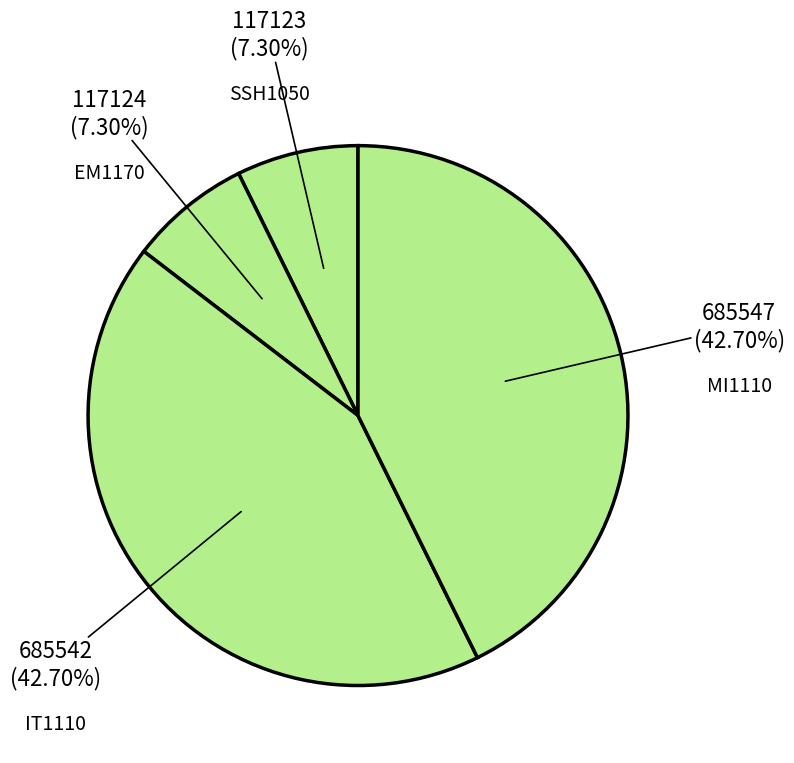

Do SSH1050 and EM1170 together represent more than half of the pie?

No